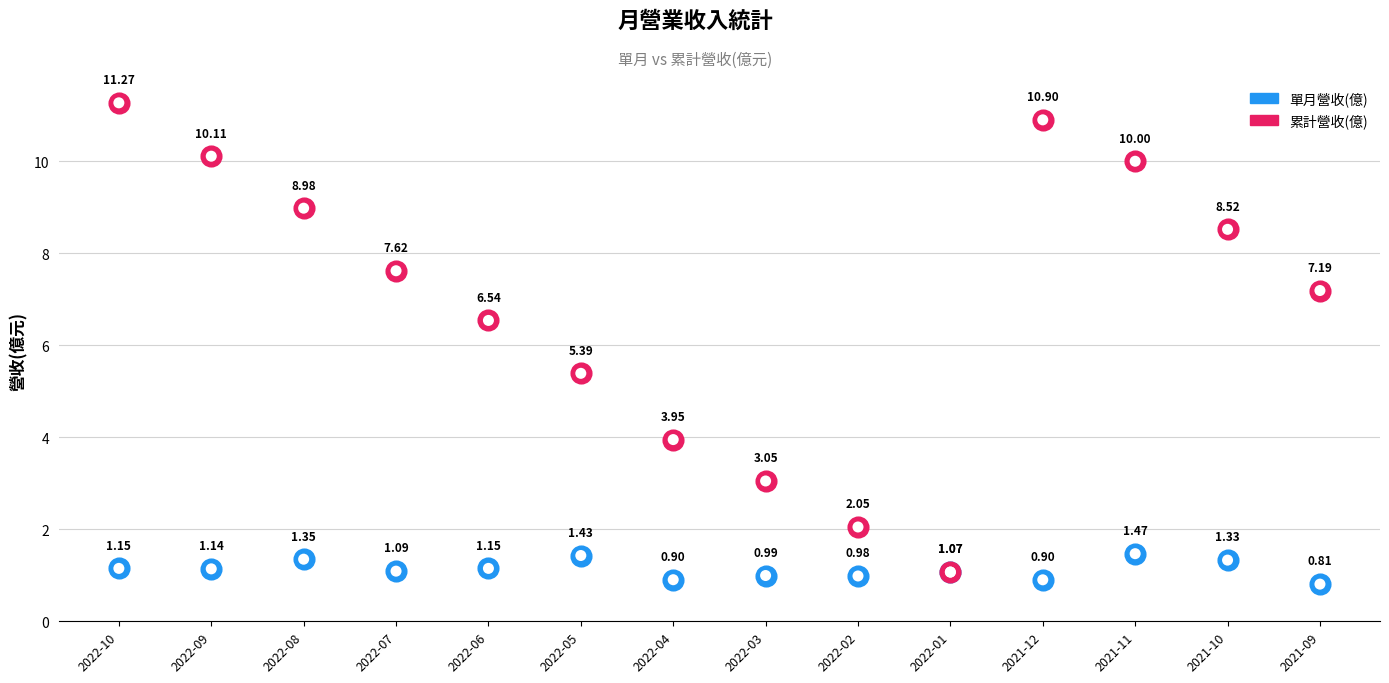

Is the value of 累計營收(億) at 2022-08 greater than the value of 單月營收(億) at 2022-04?

Yes